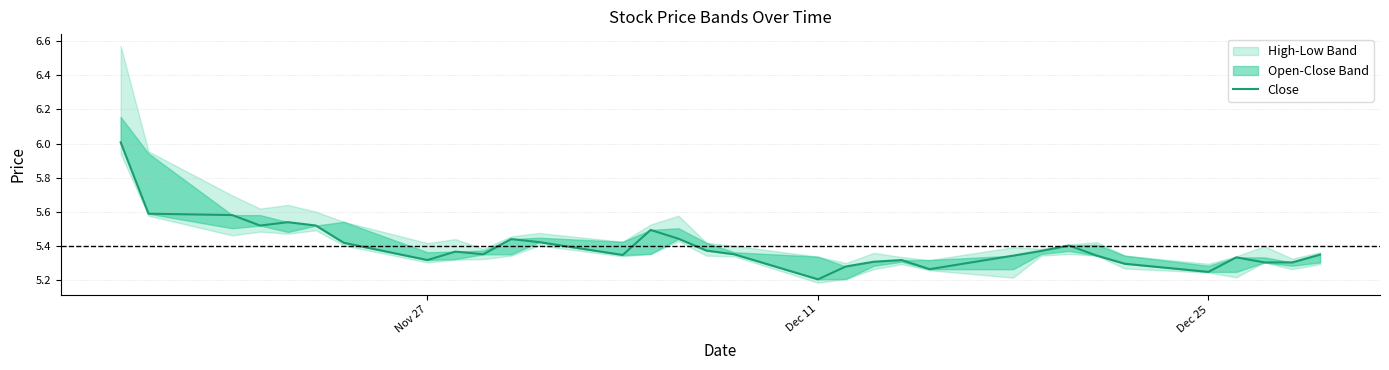

The value at 31 is 9.0. True or false?

False